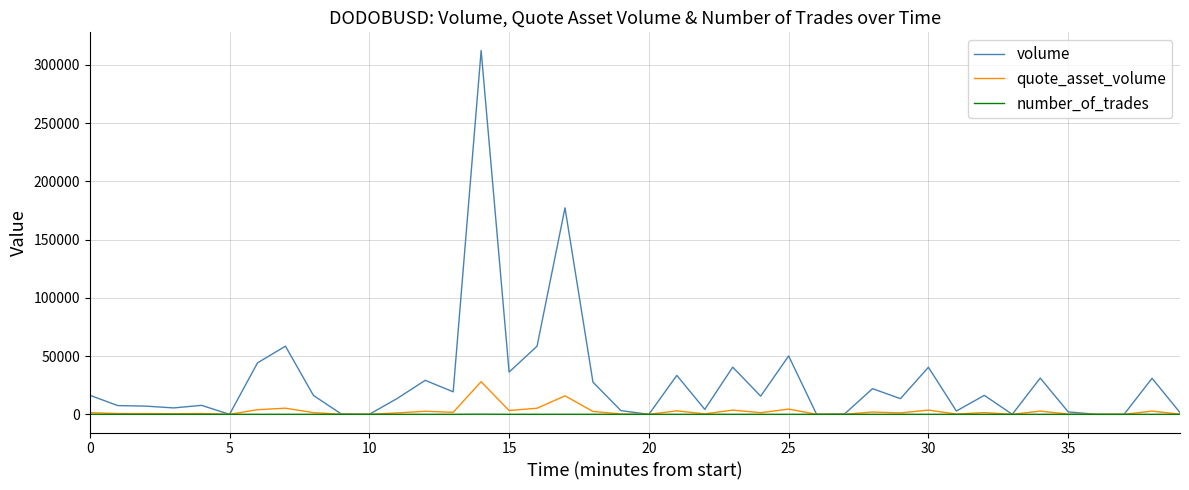

What is the maximum value for quote_asset_volume?

28000.3